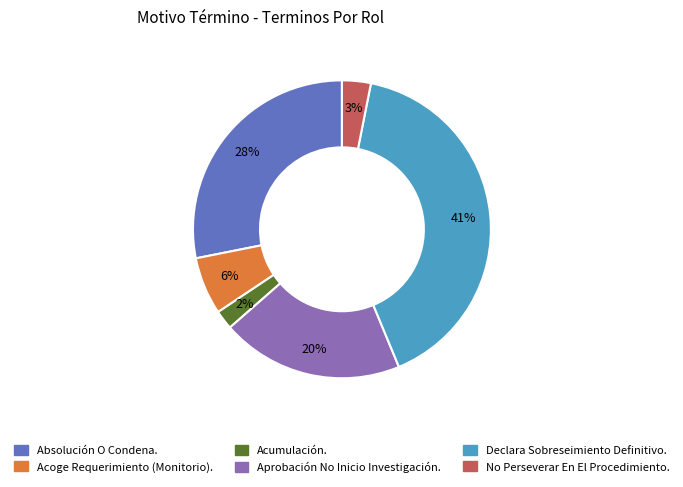

To the nearest percent, what is the combined percentage of Aprobación No Inicio Investigación. and Acumulación.?

22%